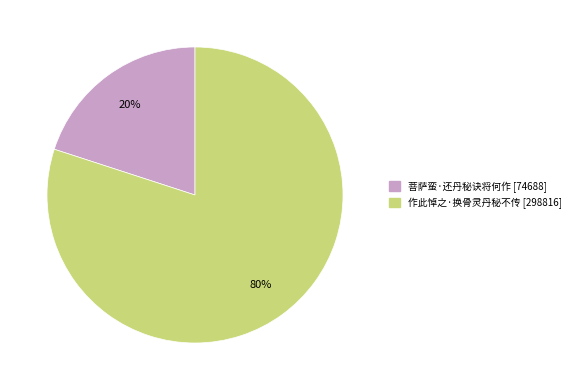

Rank the categories by value from lowest to highest.

菩萨蛮·还丹秘诀将何作, 作此悼之·换骨灵丹秘不传